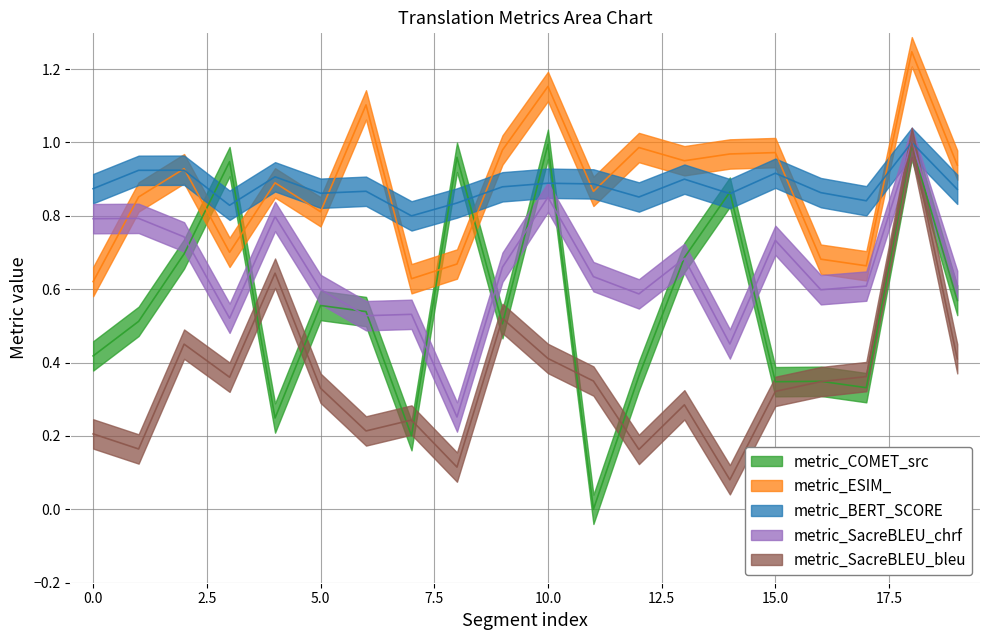

Read the metric_SacreBLEU_chrf value at 4.

0.8